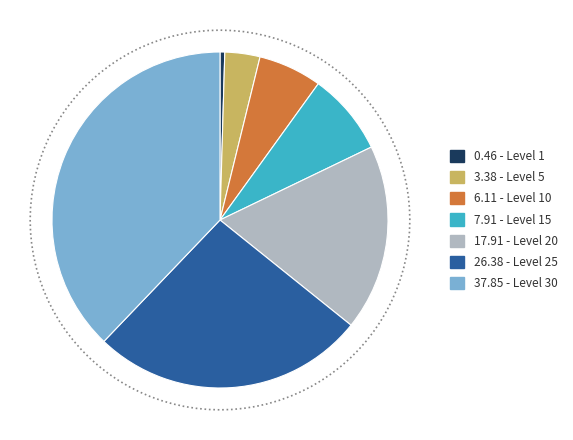

Combined, what portion of the pie is 30 and 10?

44.0%